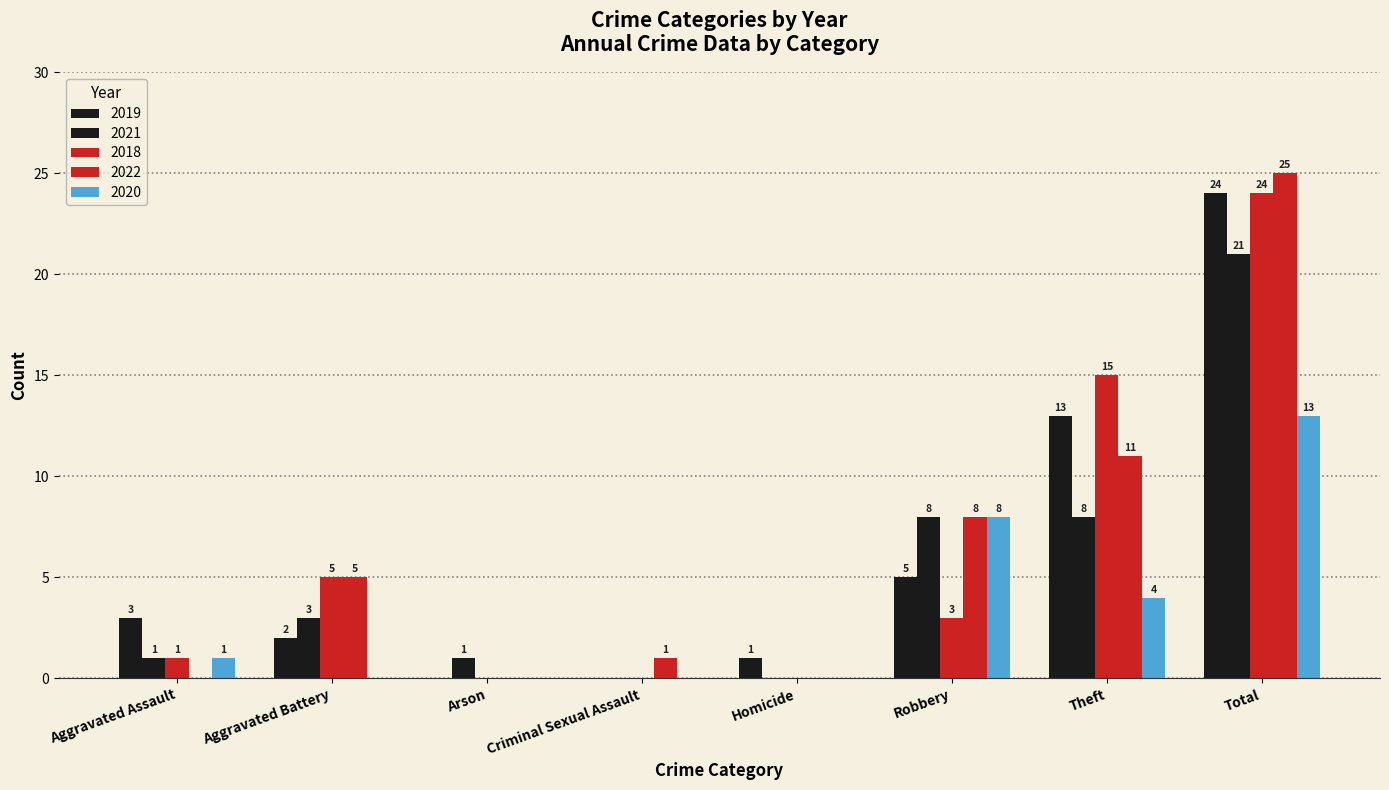

True or false: 2020 has a value of 2 at Aggravated Assault.

False